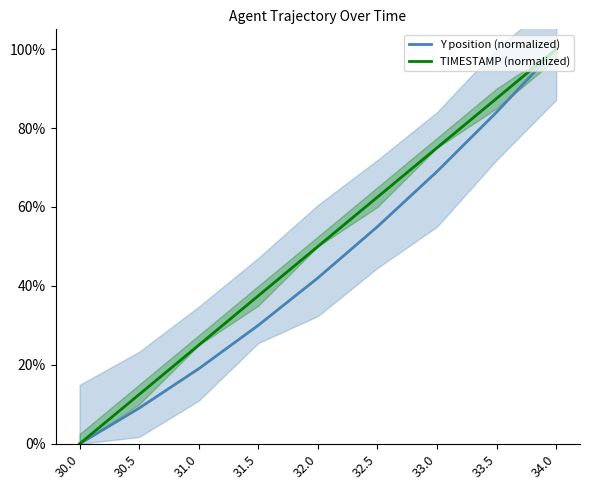

Which series has the largest total across all categories?

TIMESTAMP (normalized)